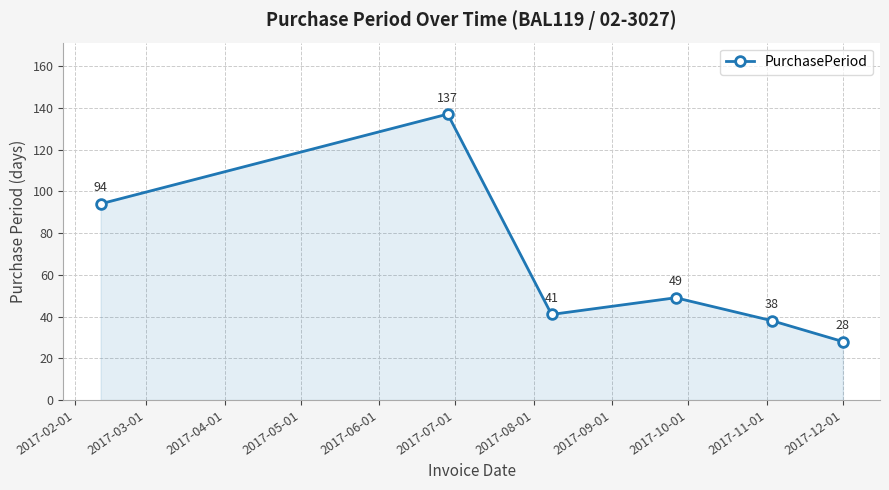

What is the greatest value displayed?

137